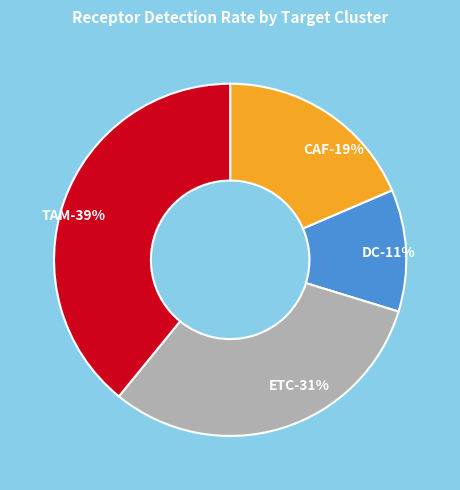

Which category has the biggest portion of the pie?

TAM